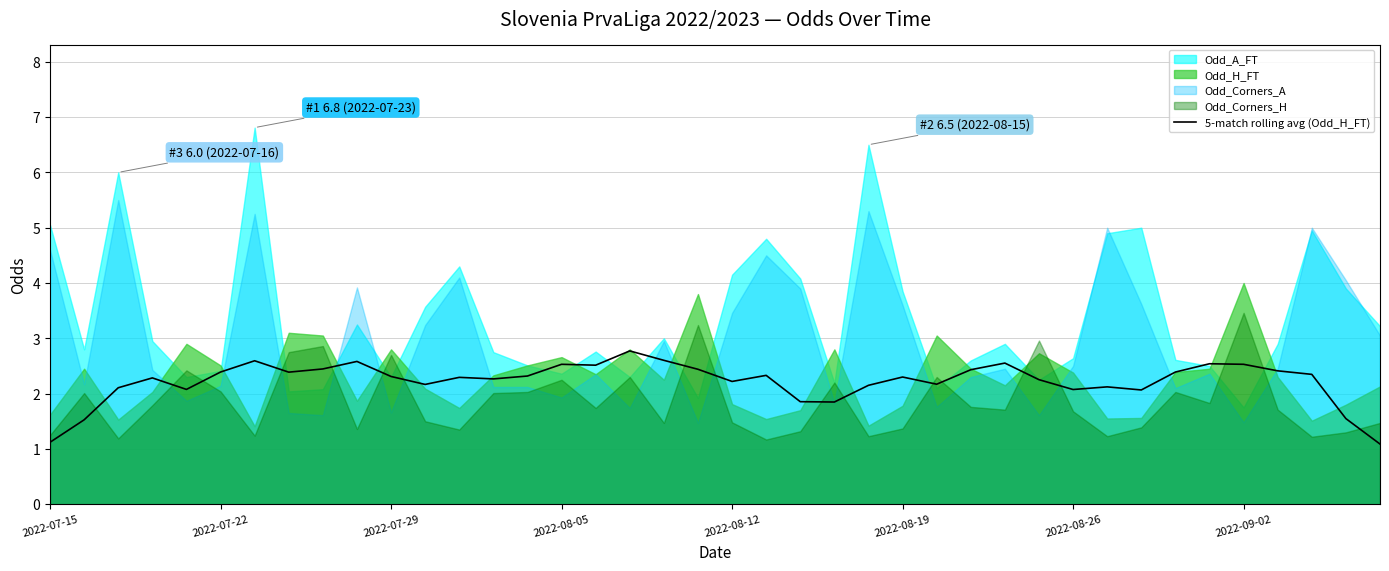

How many points are higher than both their immediate neighbors (excluding endpoints)?

11